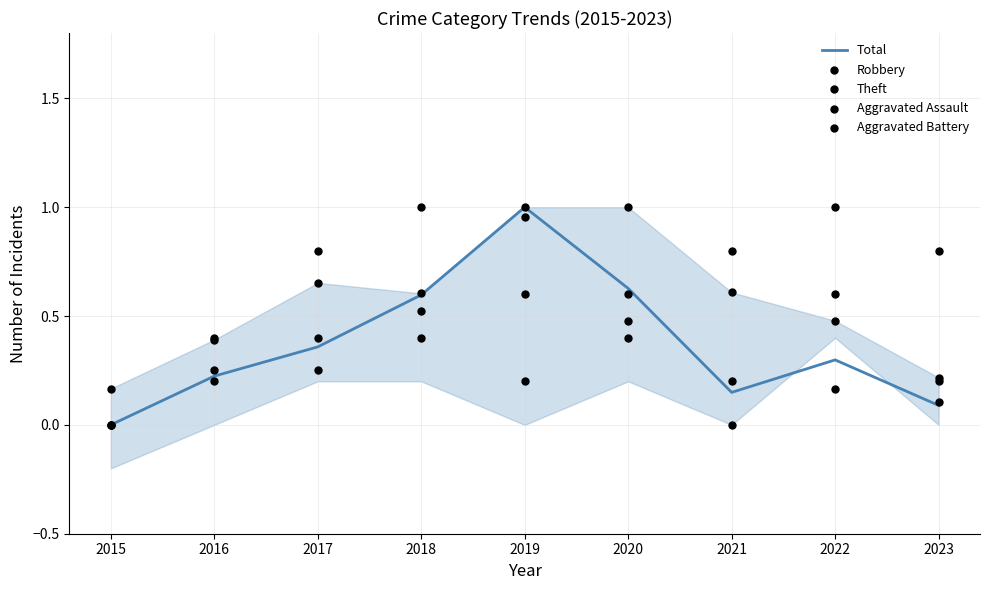

At how many categories does at least one series exceed 0?

9